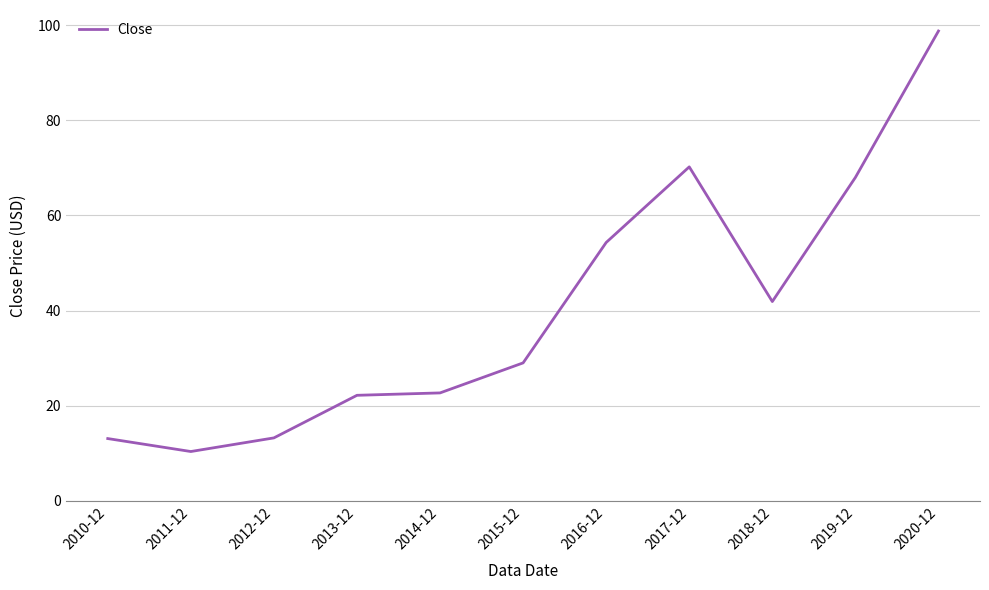

What position from the right is 2011-12?

10